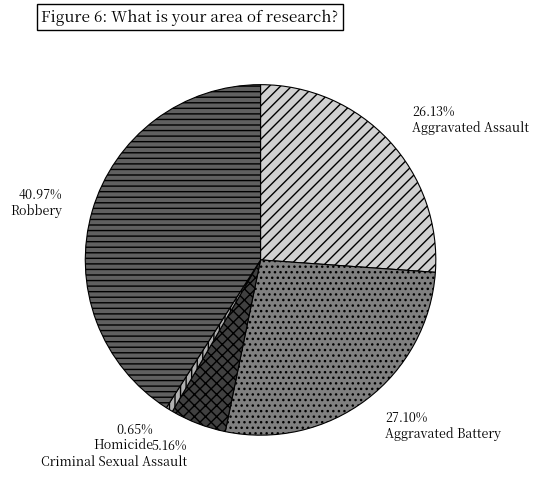

What percentage is the Aggravated Battery slice, to the nearest percent?

27%